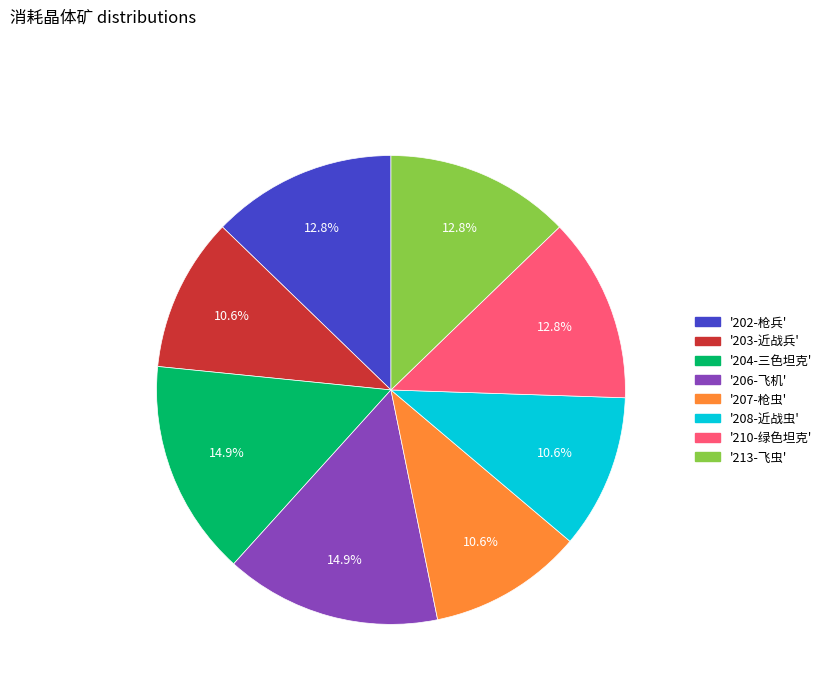

How many slices are in this pie chart?

8